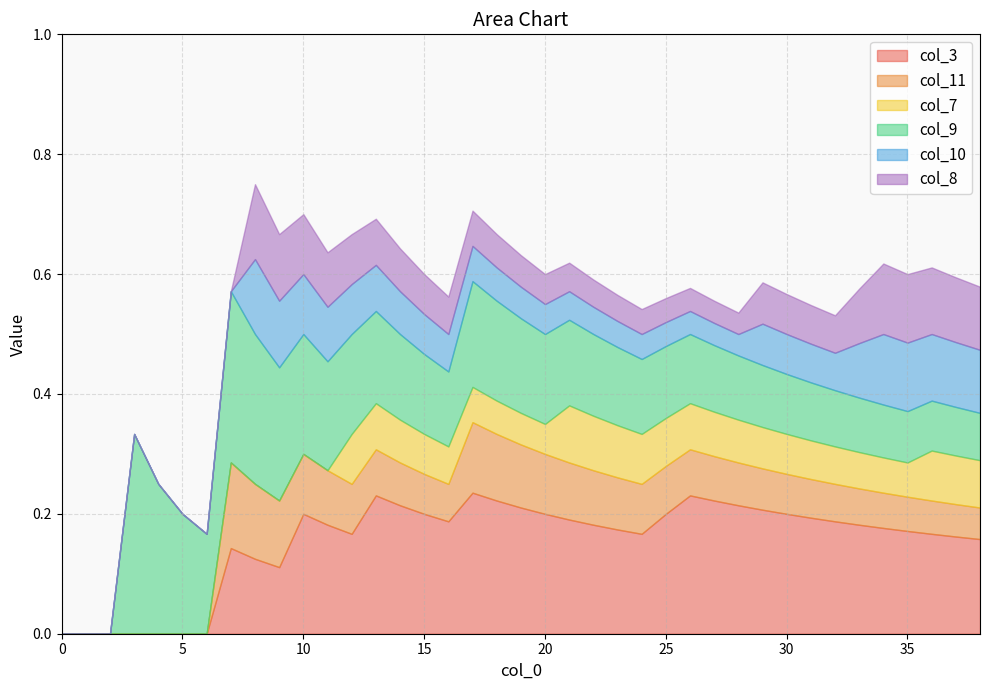

The col_9 series shows 0.1 at 27. True or false?

True